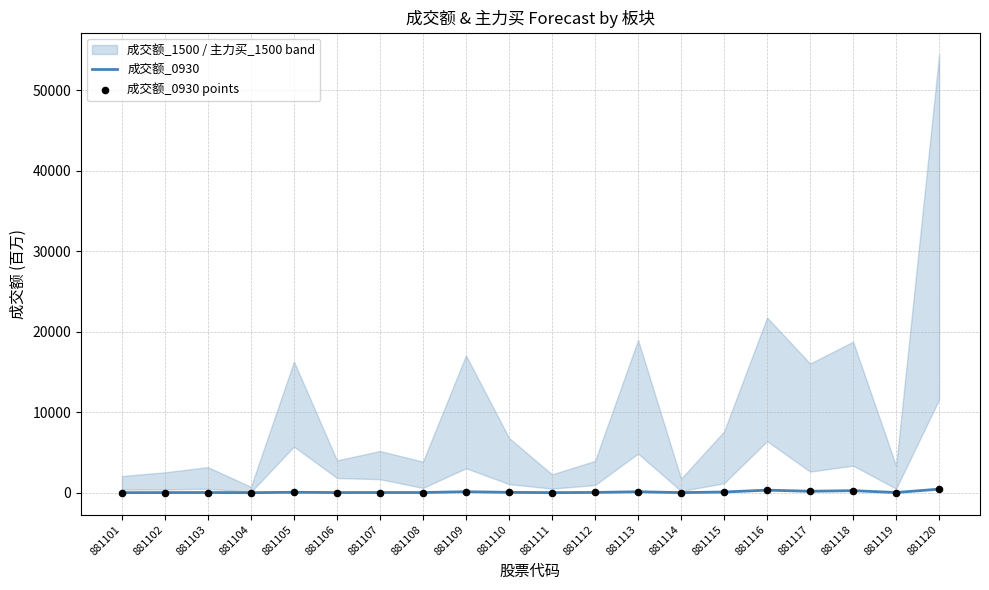

What is the total value across all series at 881120?

885.3